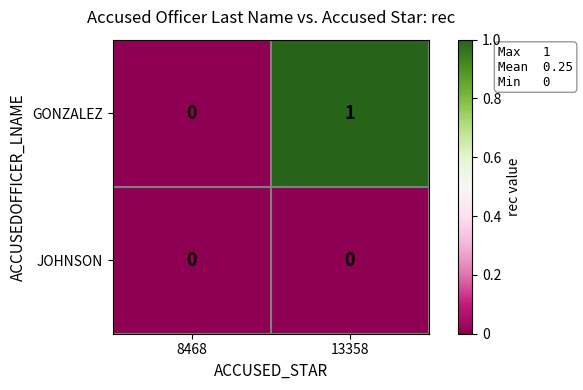

Which series has the widest spread of values?

GONZALEZ